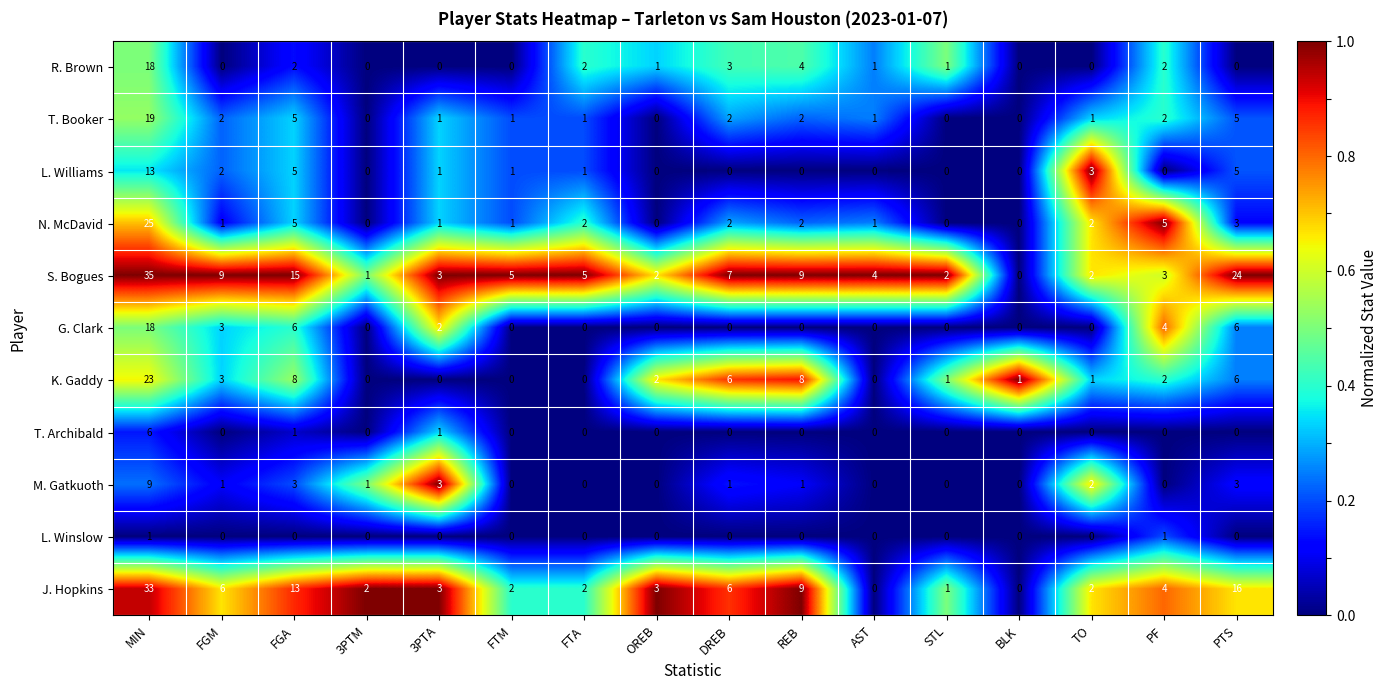

The M. Gatkuoth series shows 1 at 3PTM. True or false?

True